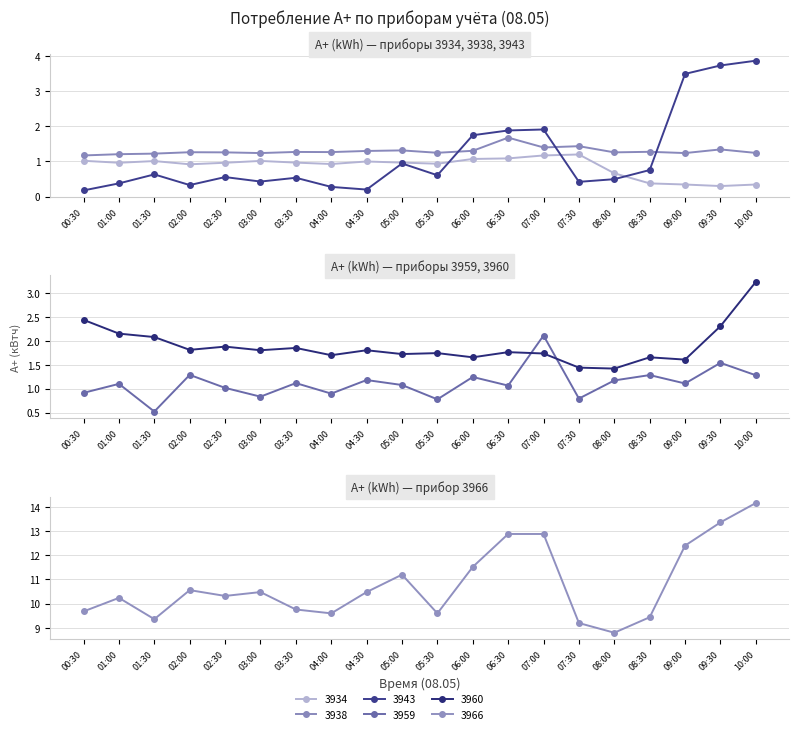

At how many categories does at least one series exceed 7?

20